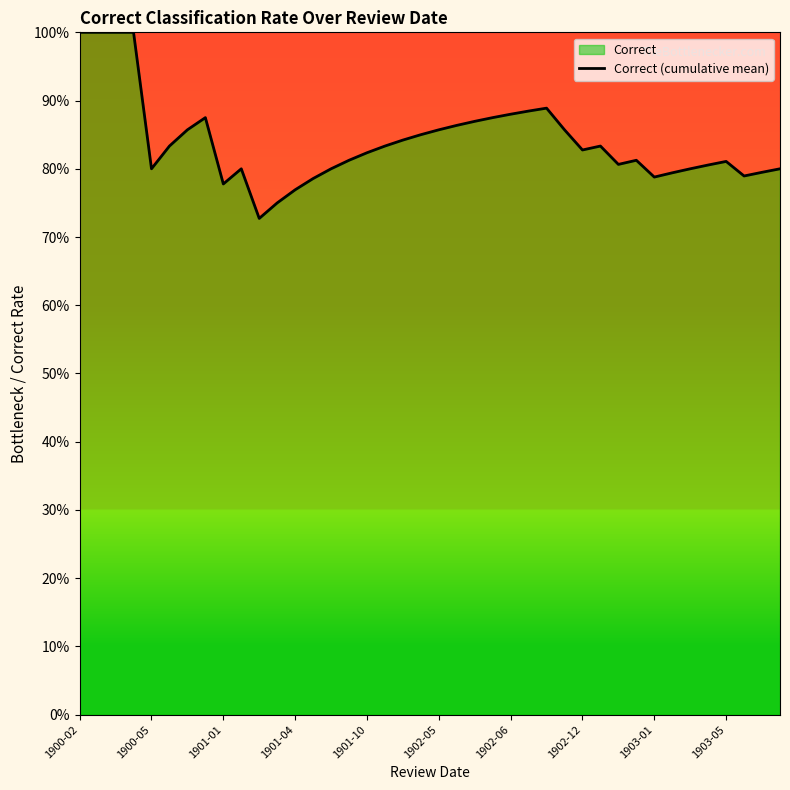

Is it true that the value at 27 is 0.9?

True